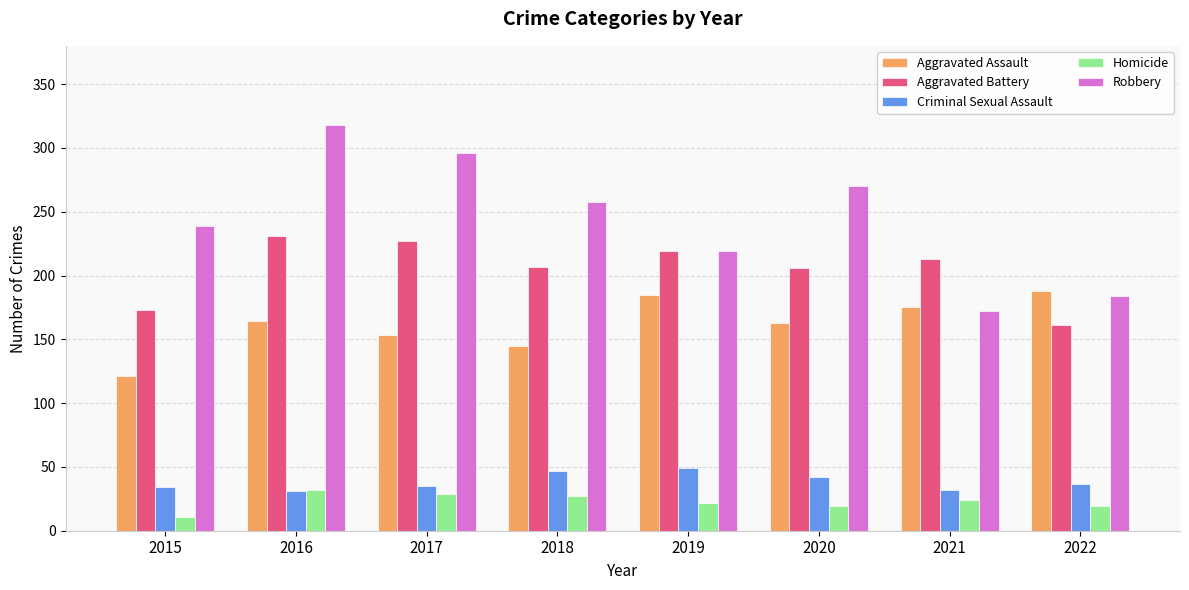

Rank the categories by Robbery value from highest to lowest.

2016, 2017, 2020, 2018, 2015, 2019, 2022, 2021